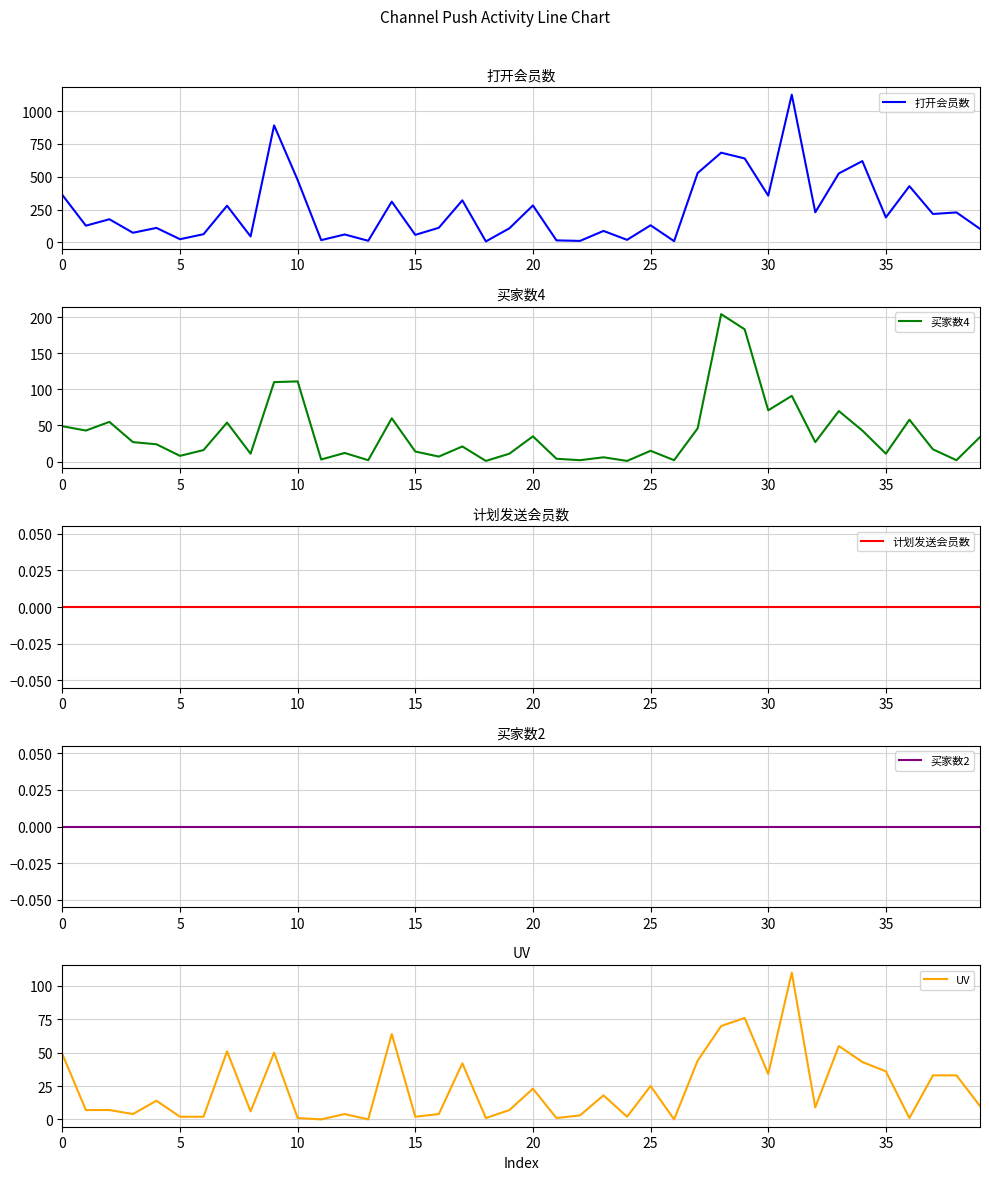

Between 27 and 22, which is larger?

27